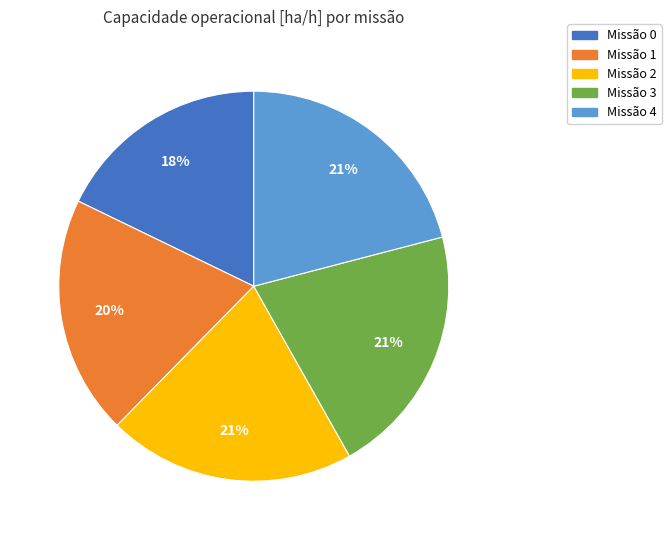

Is there a majority slice in this chart?

No